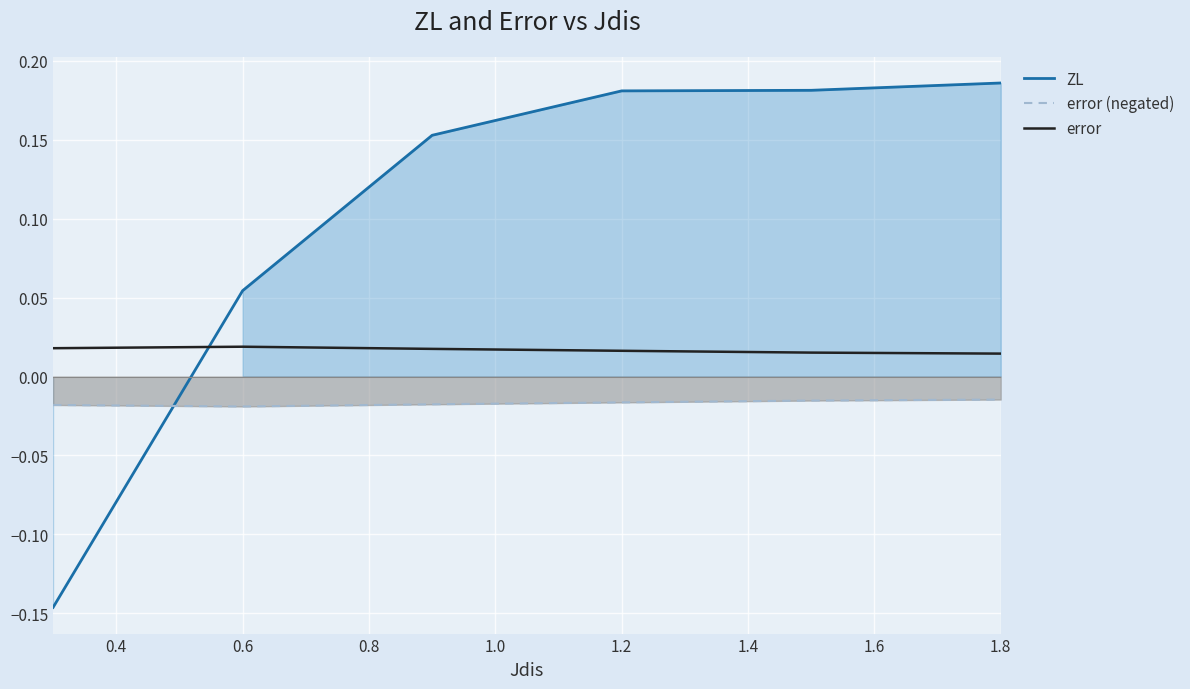

True or false: error (negated) and error intersect in this chart.

False